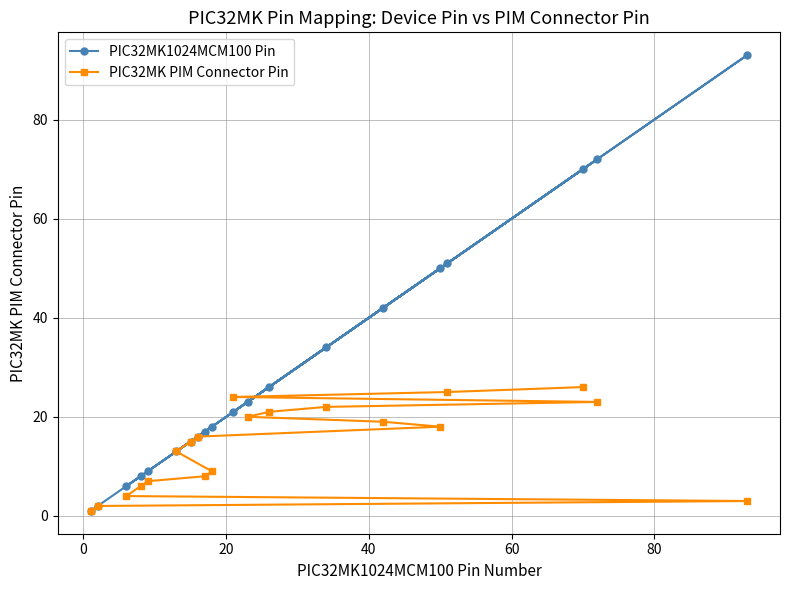

What are all the series names shown in the legend?

PIC32MK1024MCM100 Pin, PIC32MK PIM Connector Pin